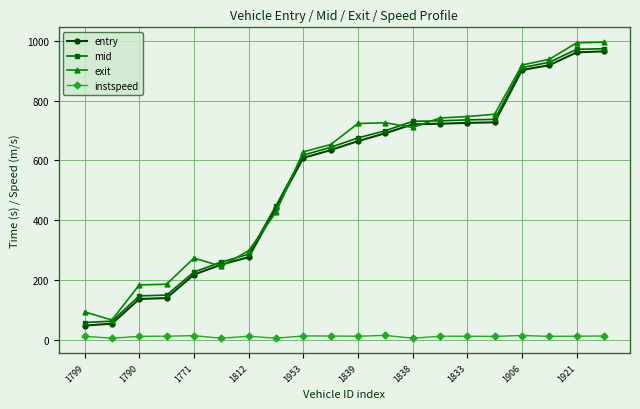

Count the number of categories in the chart.

20